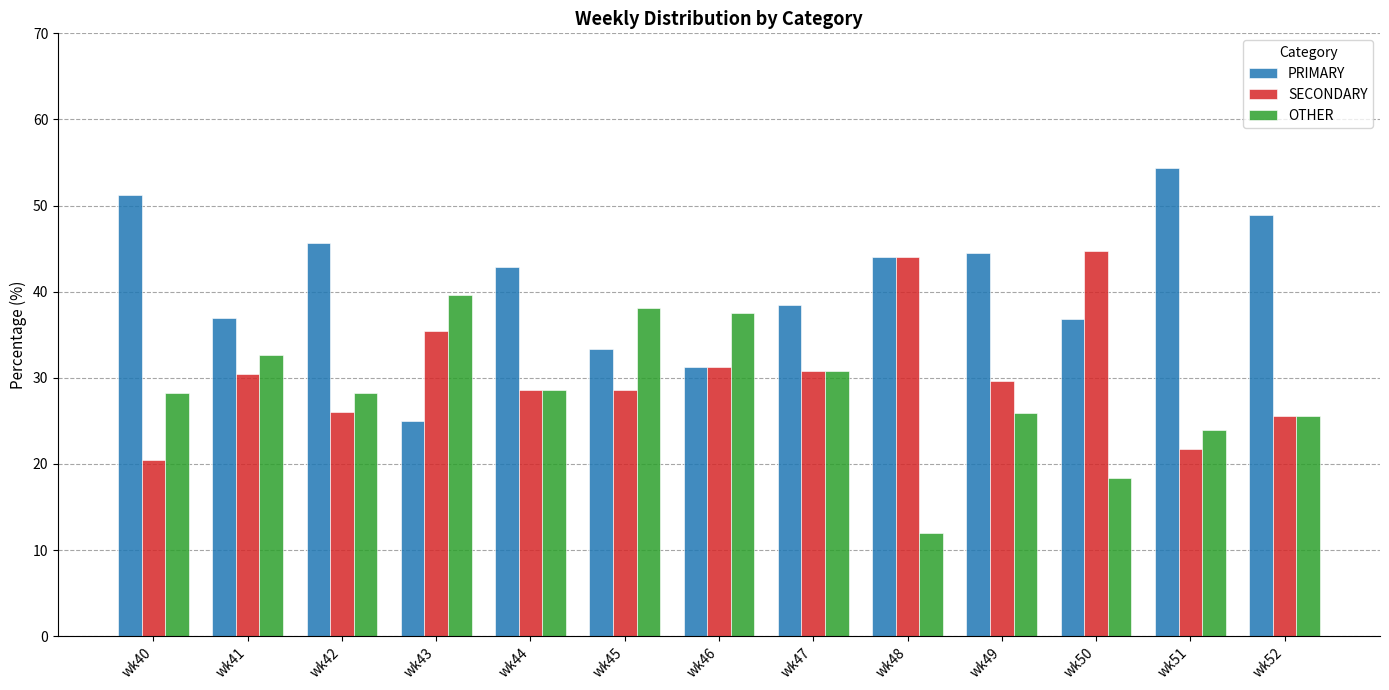

What is the difference between the highest and lowest values at wk47?

7.7